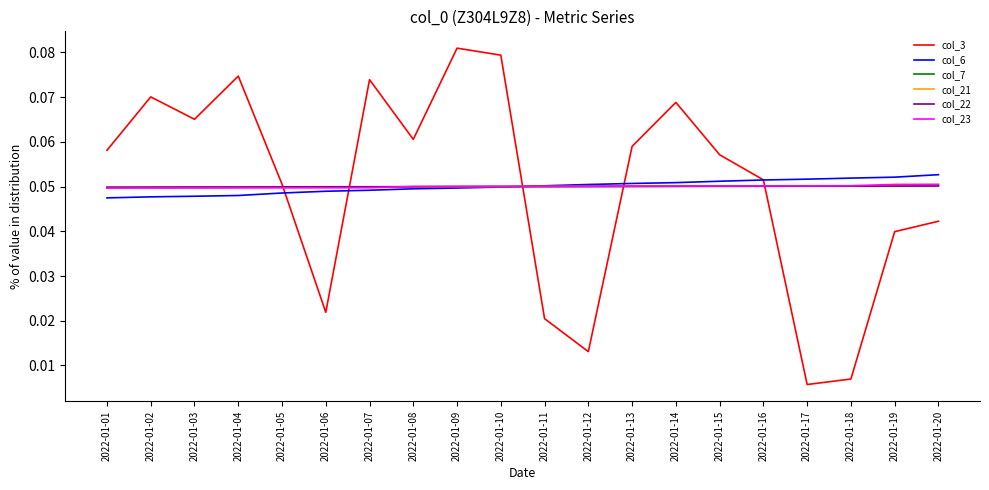

What is the total value across all series at 2022-01-14?

0.3